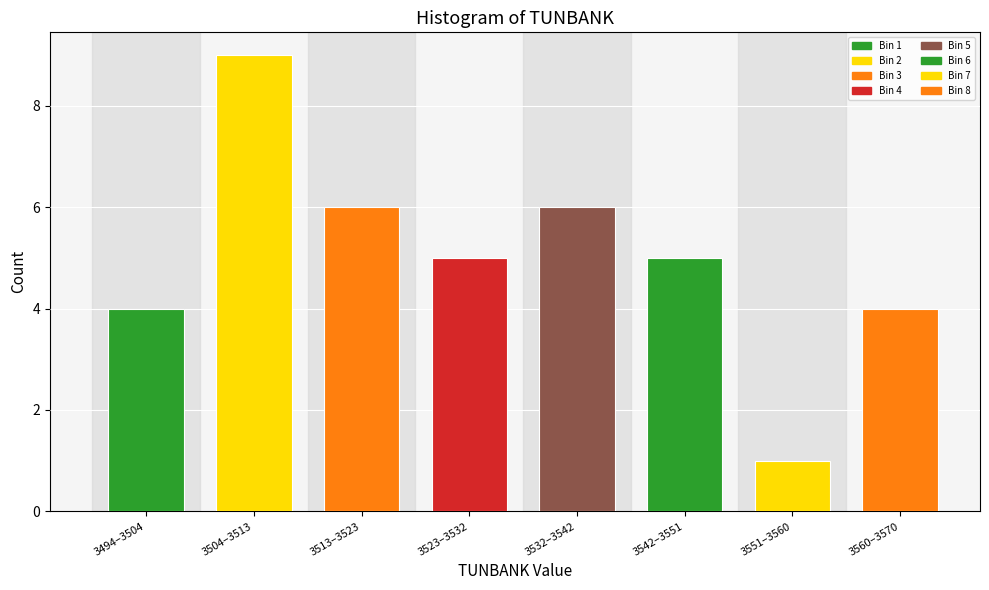

Reading left to right, extract all data points from this chart.

3494–3504=4	3504–3513=9	3513–3523=6	3523–3532=5	3532–3542=6	3542–3551=5	3551–3560=1	3560–3570=4